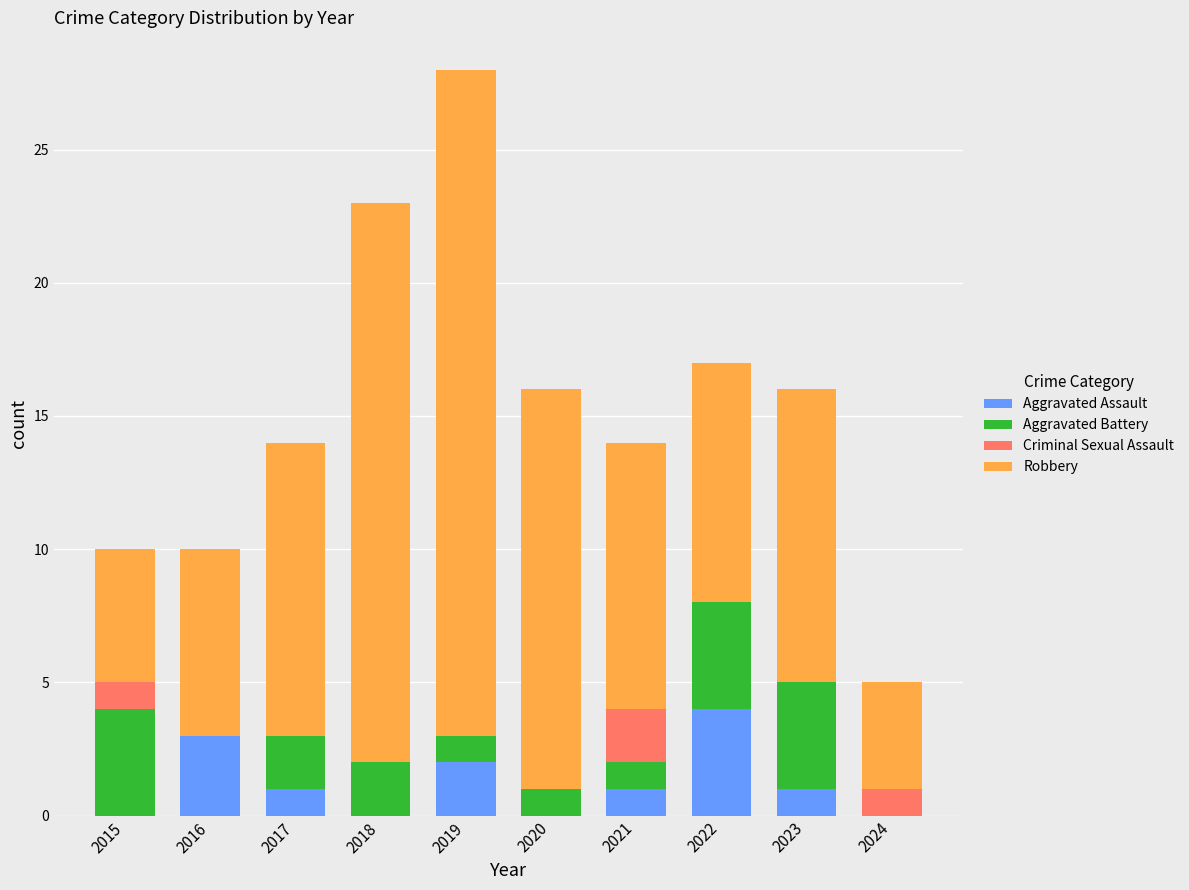

What is the total value across all series at 2020?

16